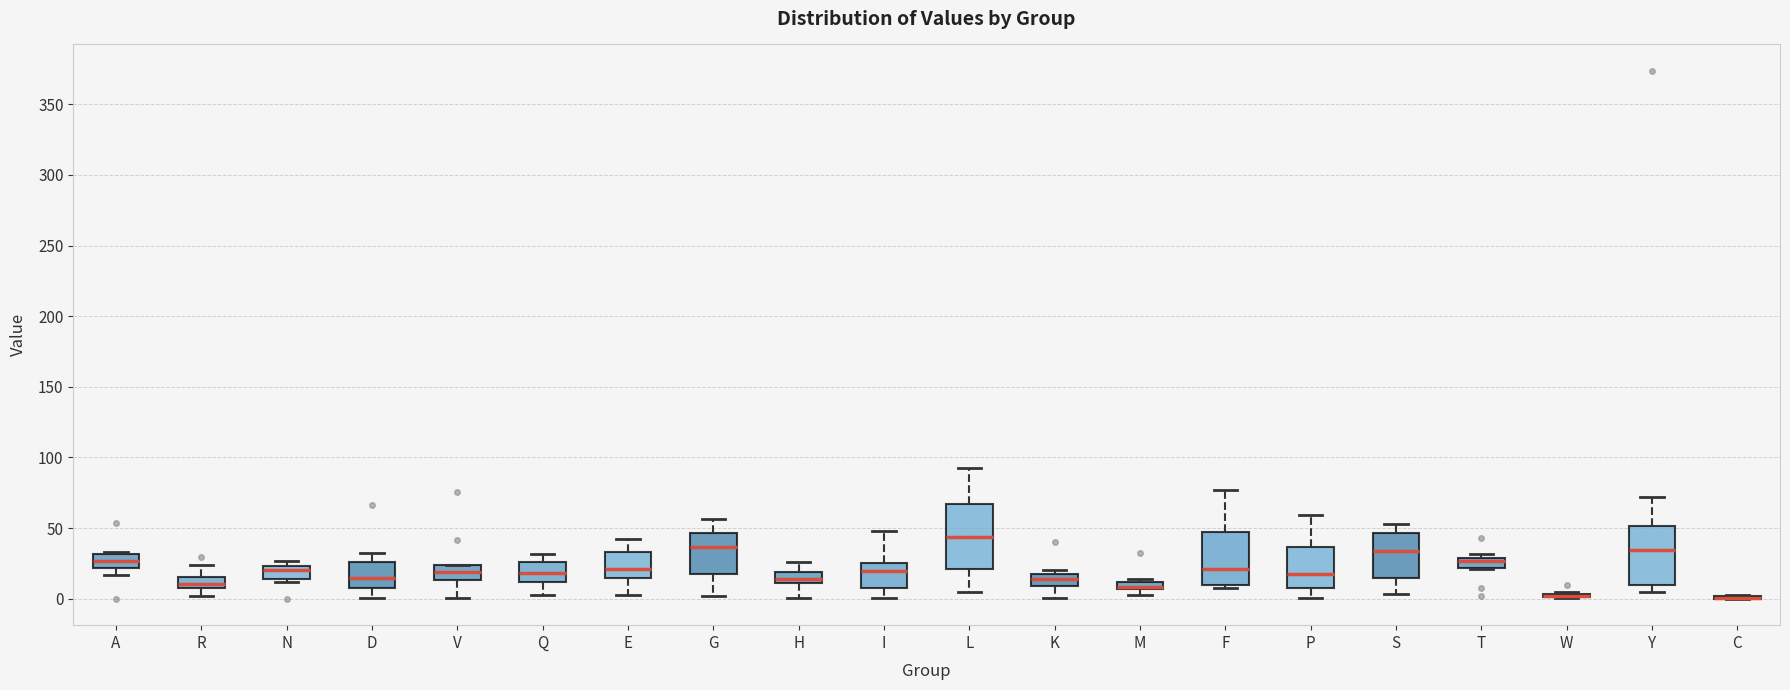

Where is the upper edge of the box for Y on the y-axis? The values are not printed on the chart, so give them approximately, as read against the axis.

50